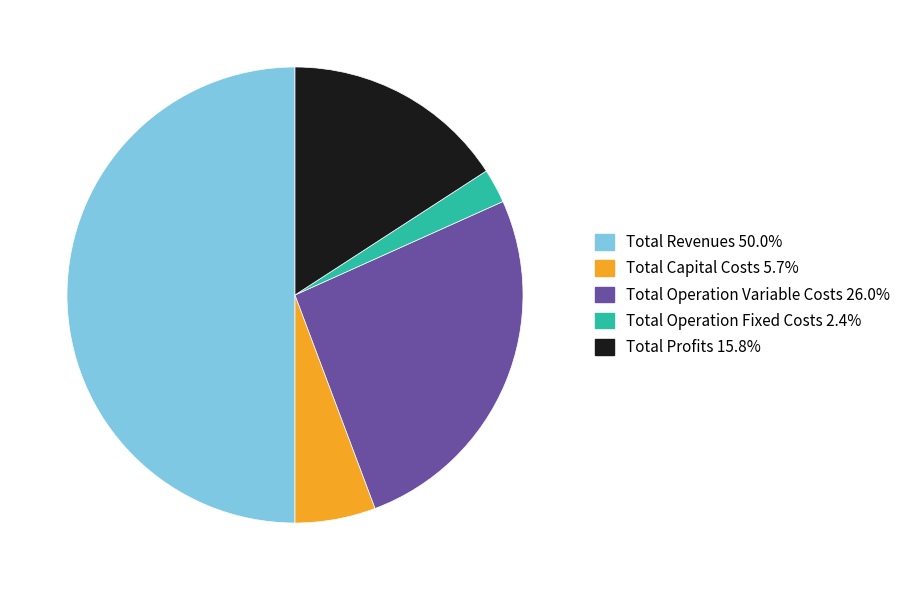

Which category has the smallest portion of the pie?

Total Operation Fixed Costs